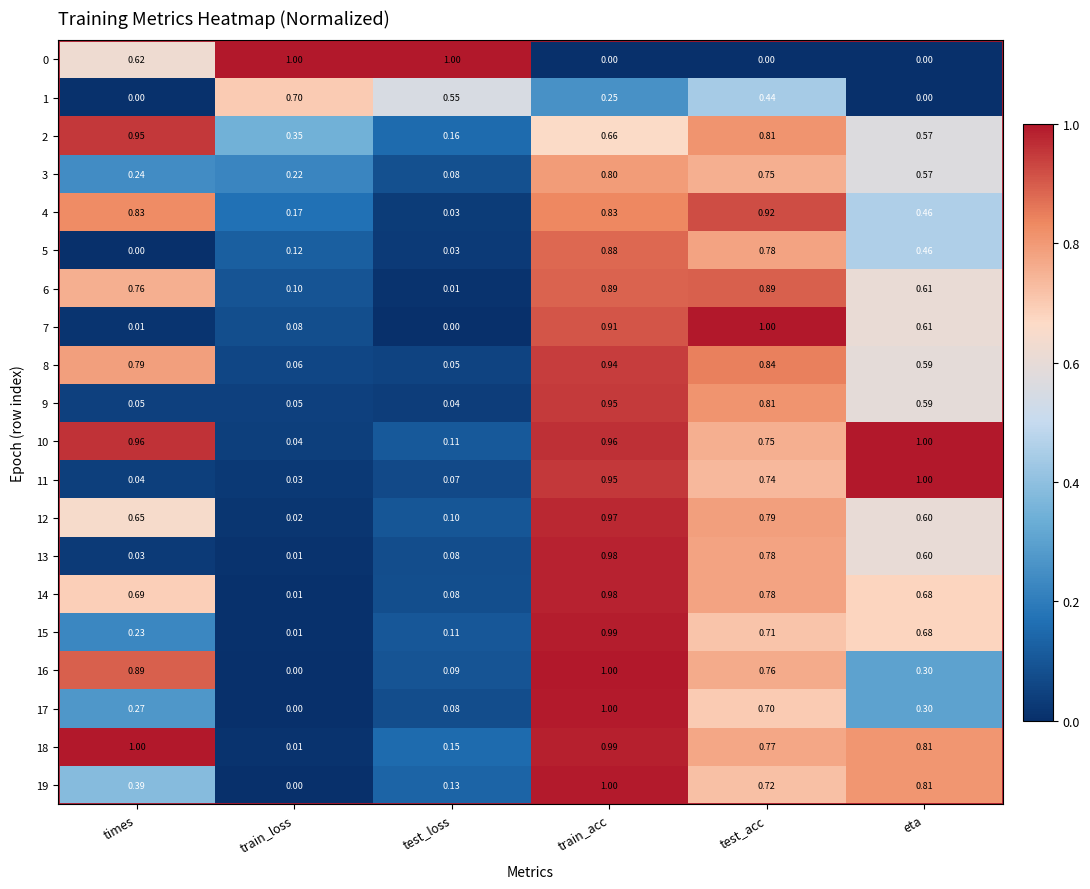

How many data points does each series have?

6